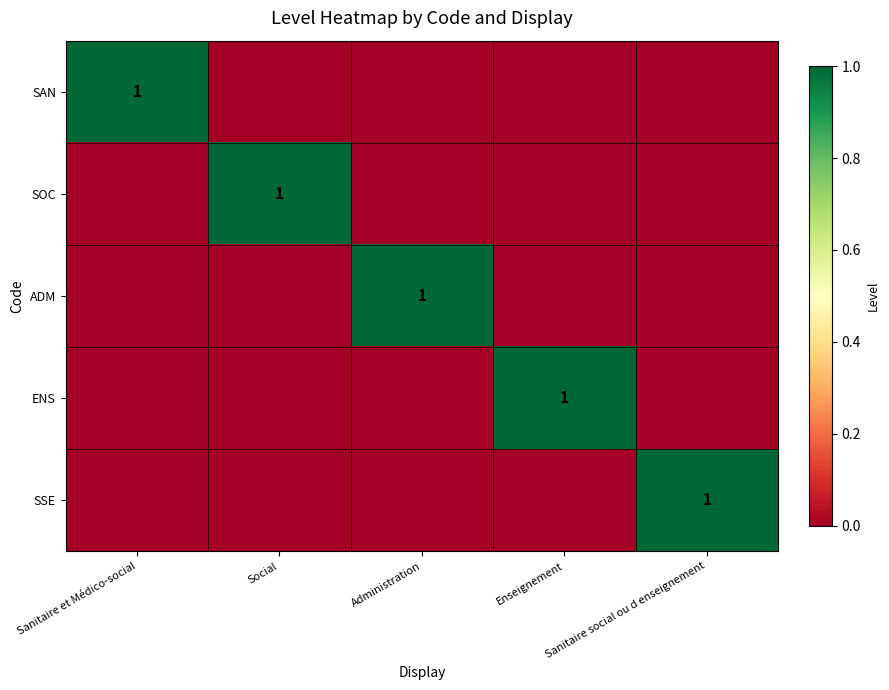

What is the difference between the maximum and minimum values in the SAN series?

1